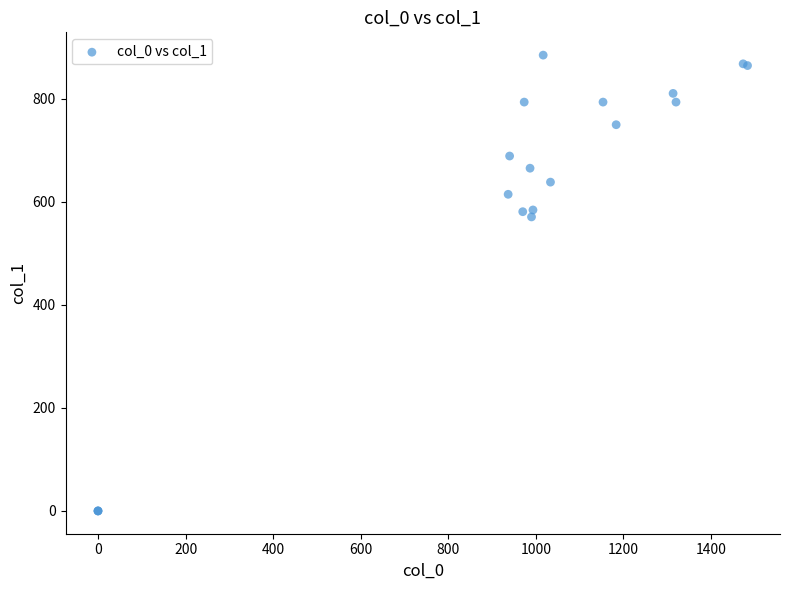

What Y value in the scatter plot is closest to 442?

570.4